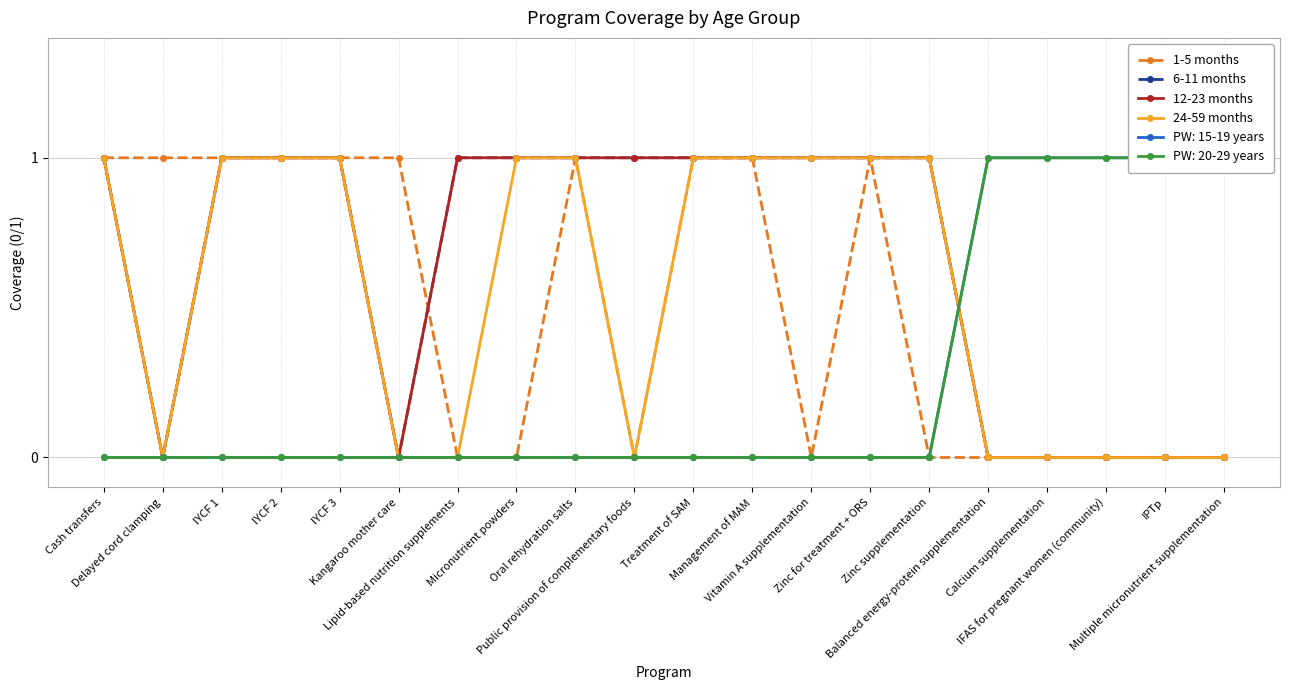

At which label is 6-11 months closest to 0?

Delayed cord clamping